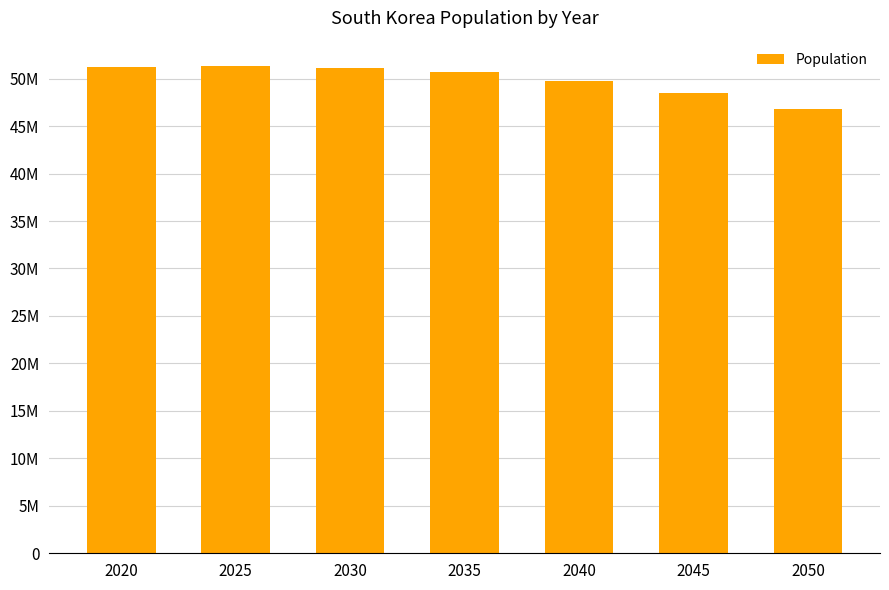

What is the sum of the values at 2030 and 2020?

102421231